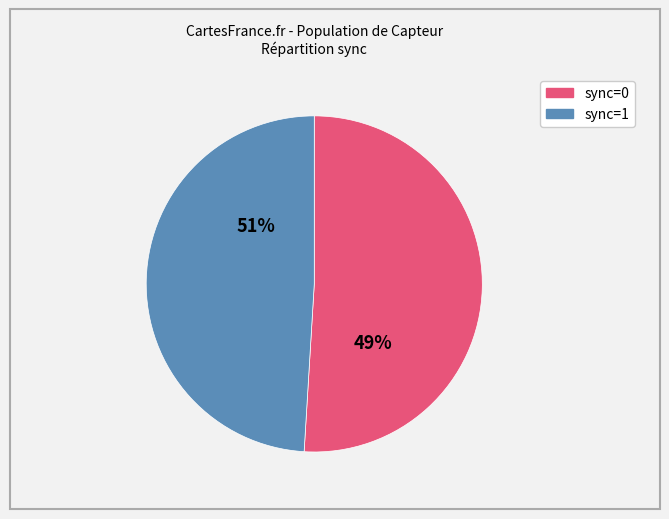

Is there any slice that represents more than half of the pie?

Yes